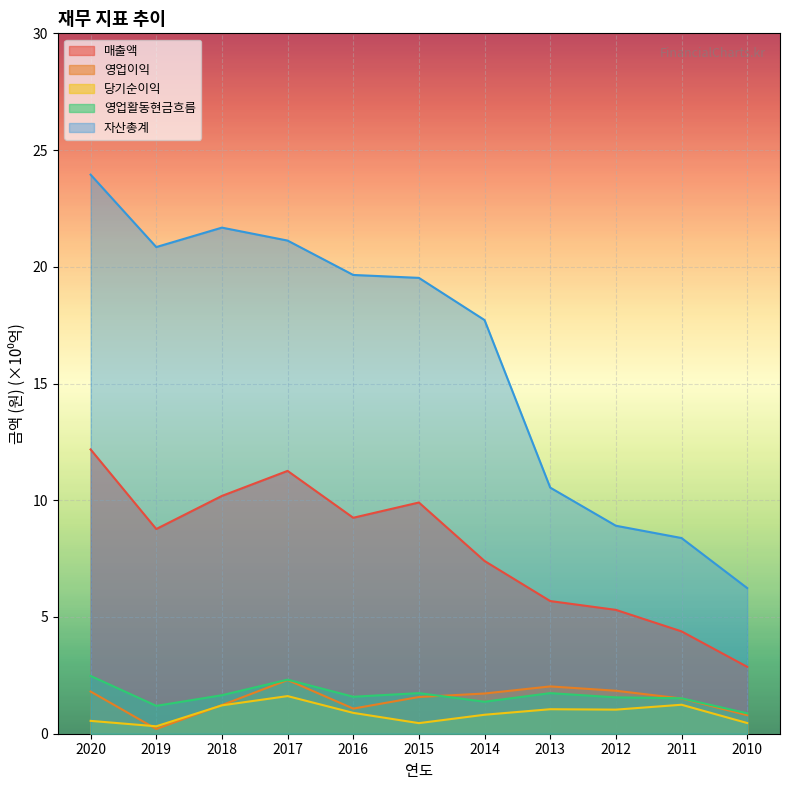

What is the spread (max minus min) of values at 2011?

7.1